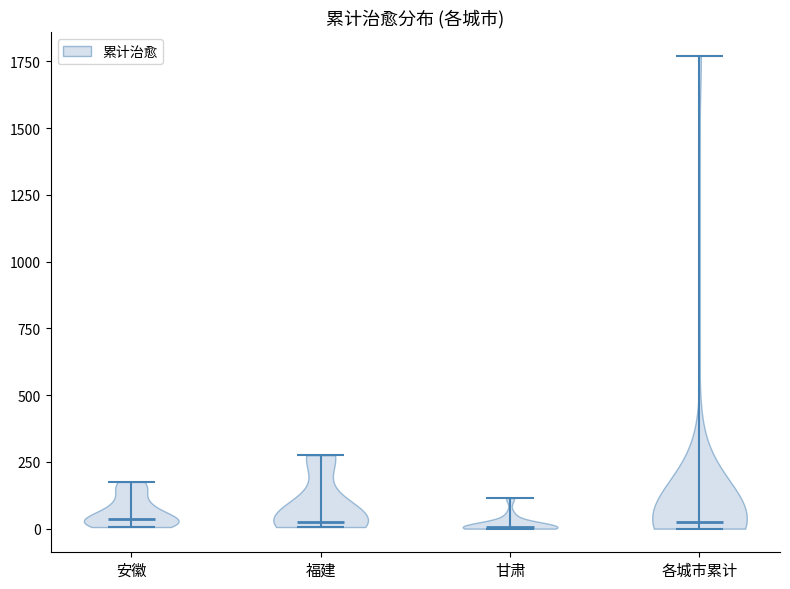

Reading left to right, read every violin against the y-axis: where its median line is, and the lowest and highest points it reaches. The values are not printed on the chart, so give them approximately, as read against the axis.

安徽: median line 50, lowest point 0, highest point 200
福建: median line 50, lowest point 0, highest point 300
甘肃: median line 0, lowest point 0, highest point 100
各城市累计: median line 0, lowest point 0, highest point 1750